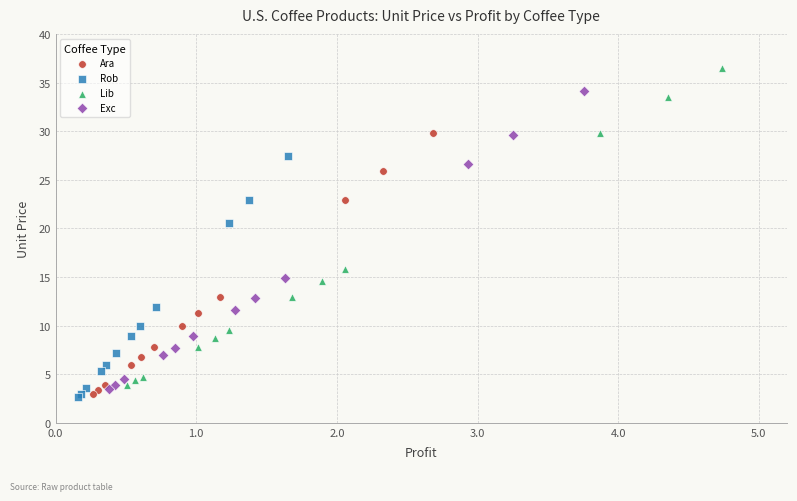

Which series reaches the maximum Y coordinate?

Lib